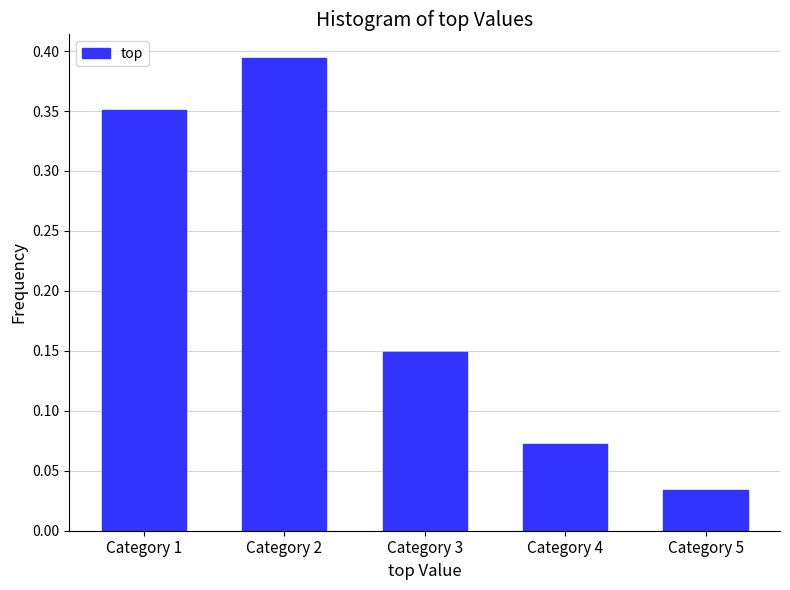

Which label corresponds to the largest value in the chart?

Category 2